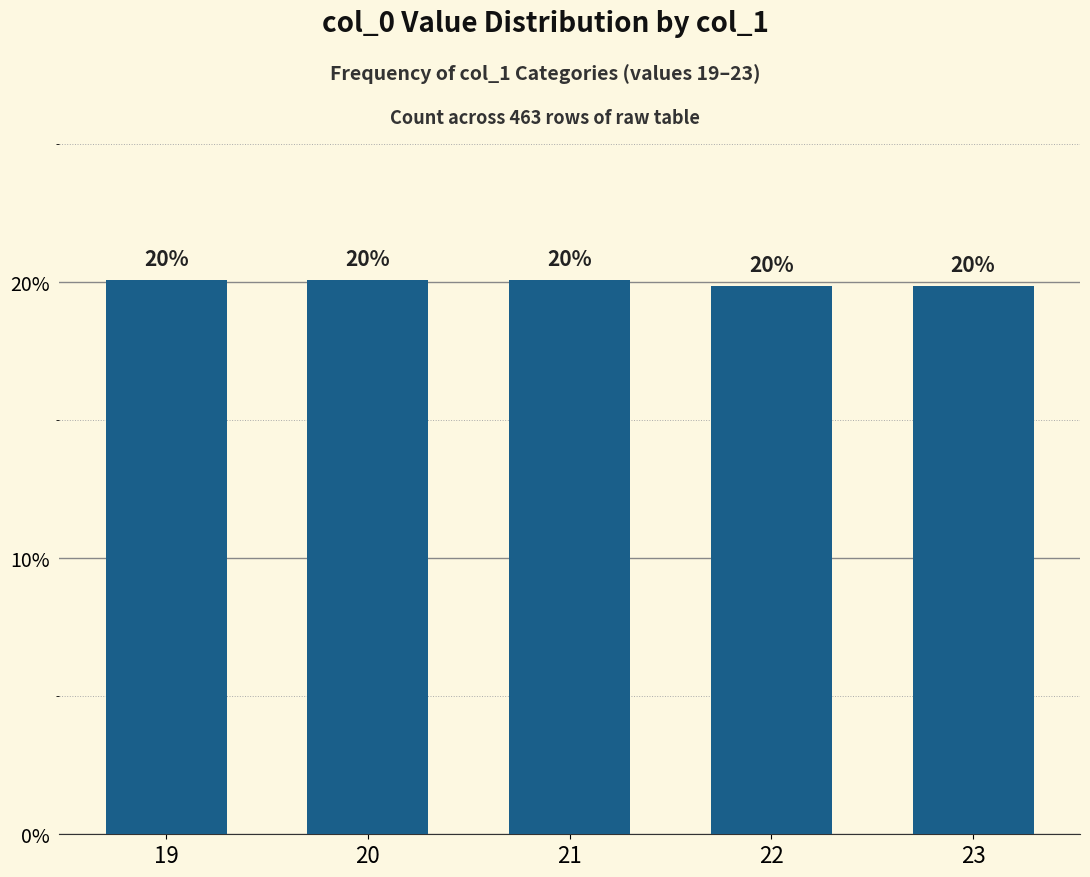

What is the smallest value displayed?

19.9